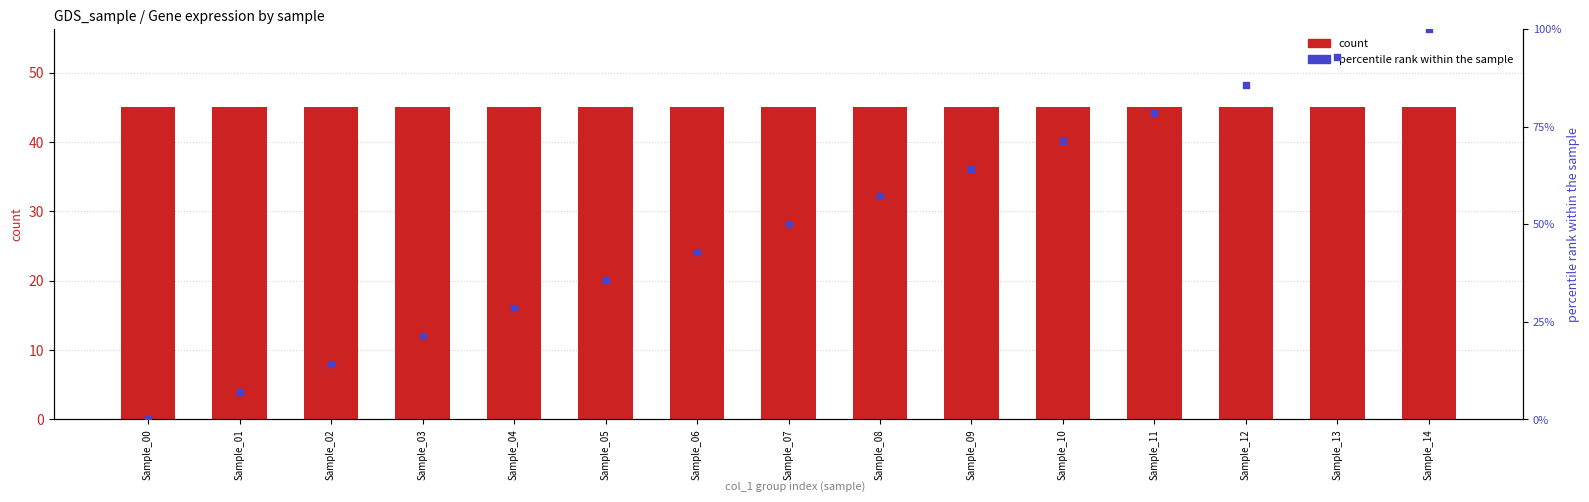

Which series reaches the maximum Y coordinate?

percentile rank within the sample